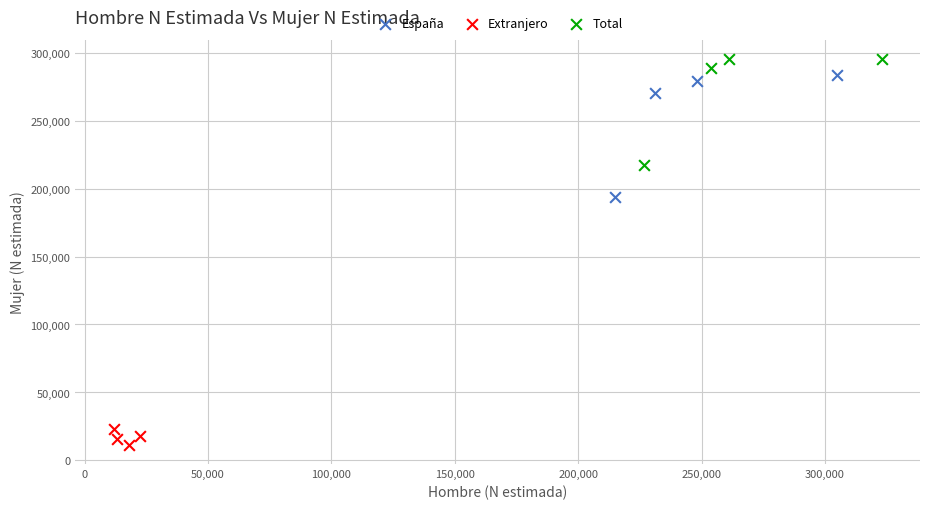

Which series contains the lowest Y value?

Extranjero